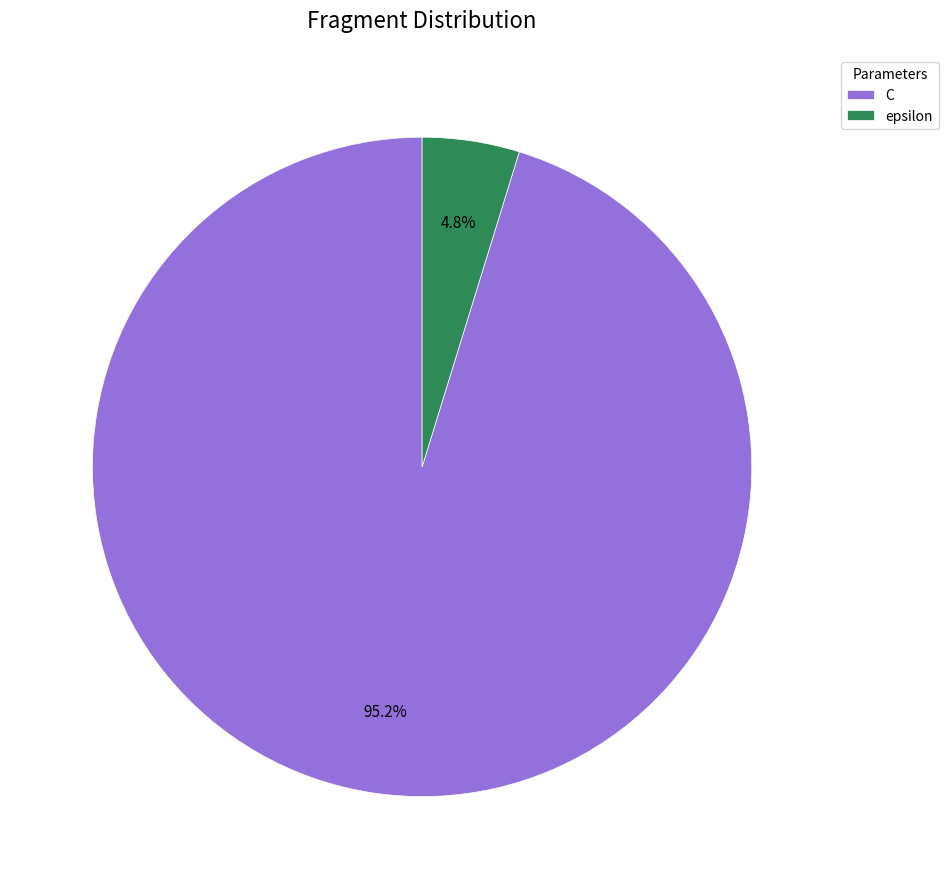

What percentage do C and epsilon together represent?

100.0%